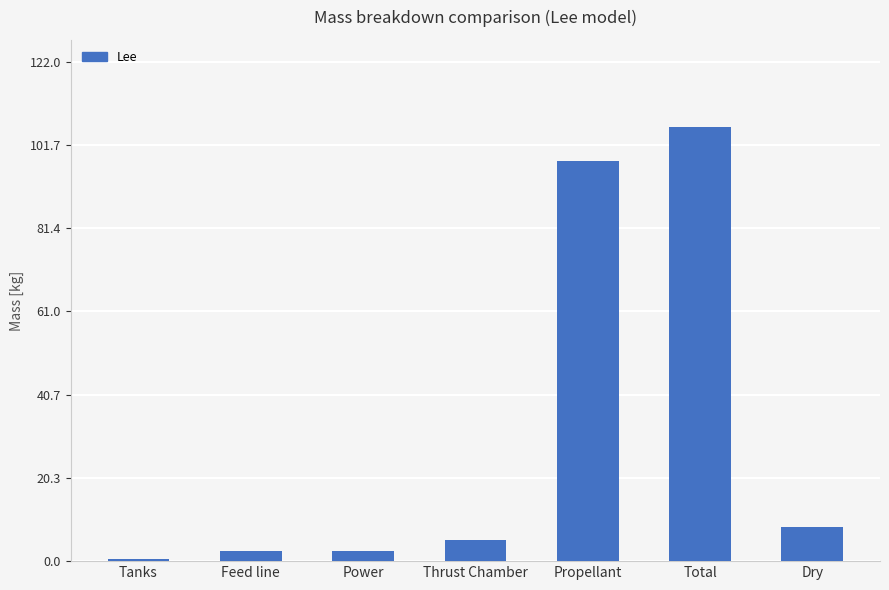

What is the label of the 2nd bar from the left?

Feed line